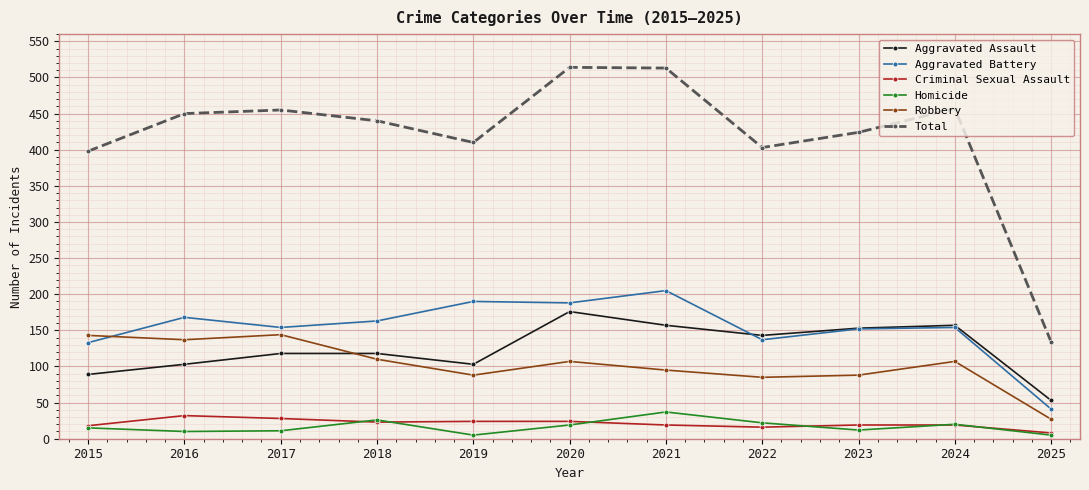

What is the approximate value of Homicide at 2022?

22